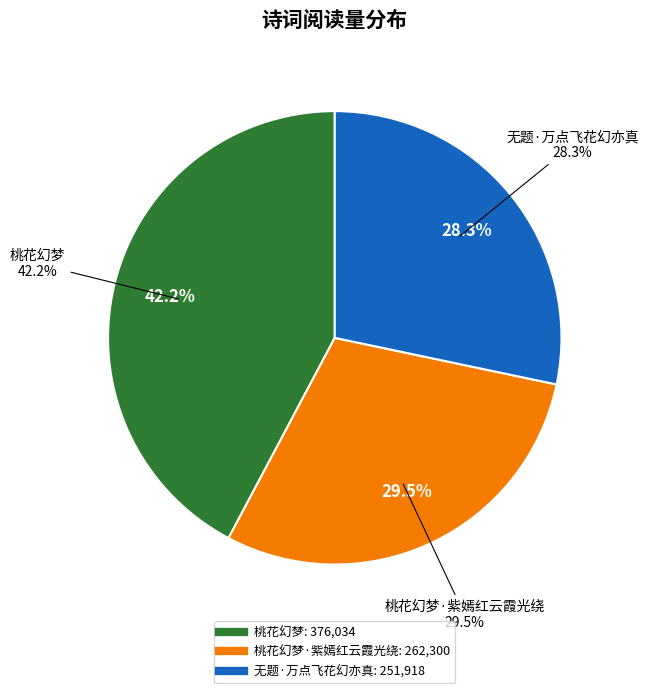

How many slices are in this pie chart?

3